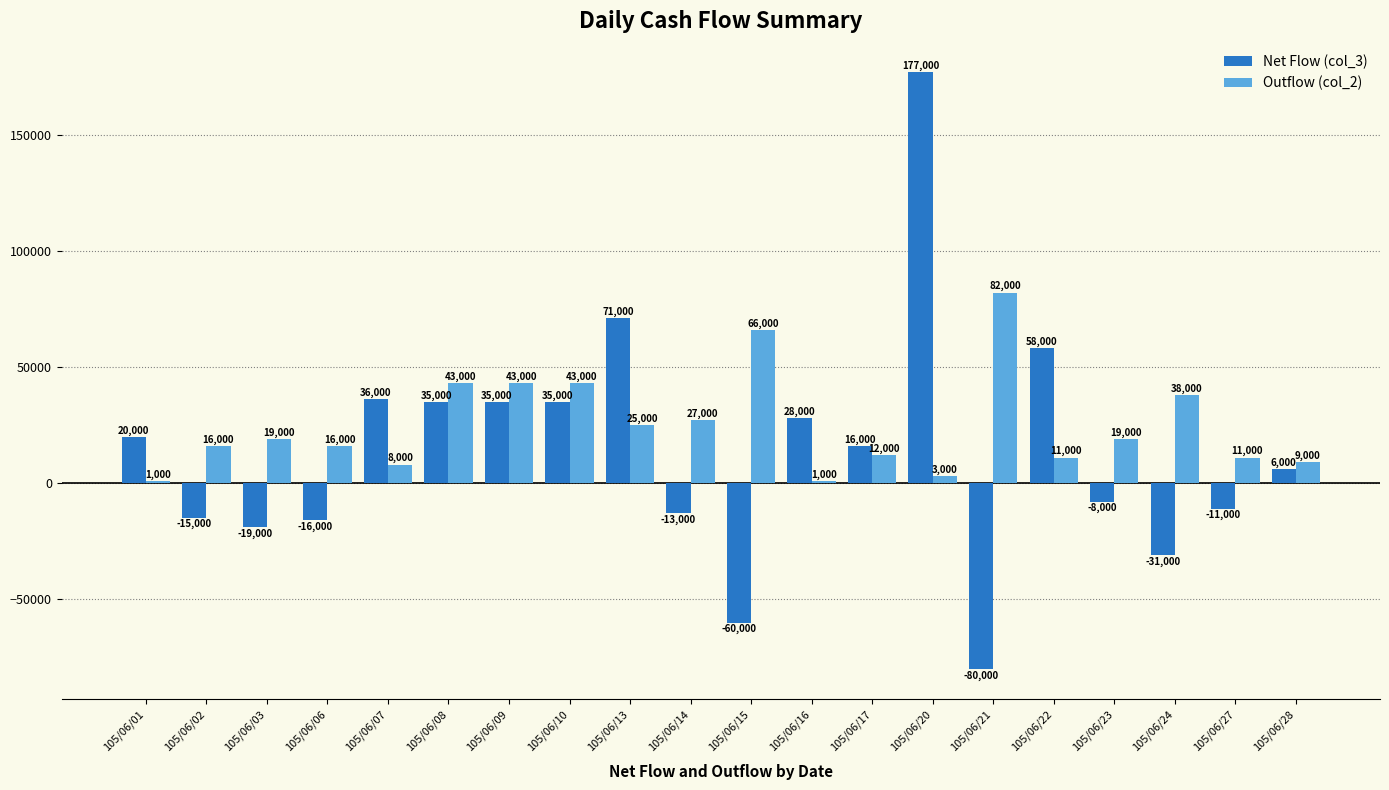

Rank the series at 105/06/20 from lowest to highest value.

Outflow (col_2), Net Flow (col_3)